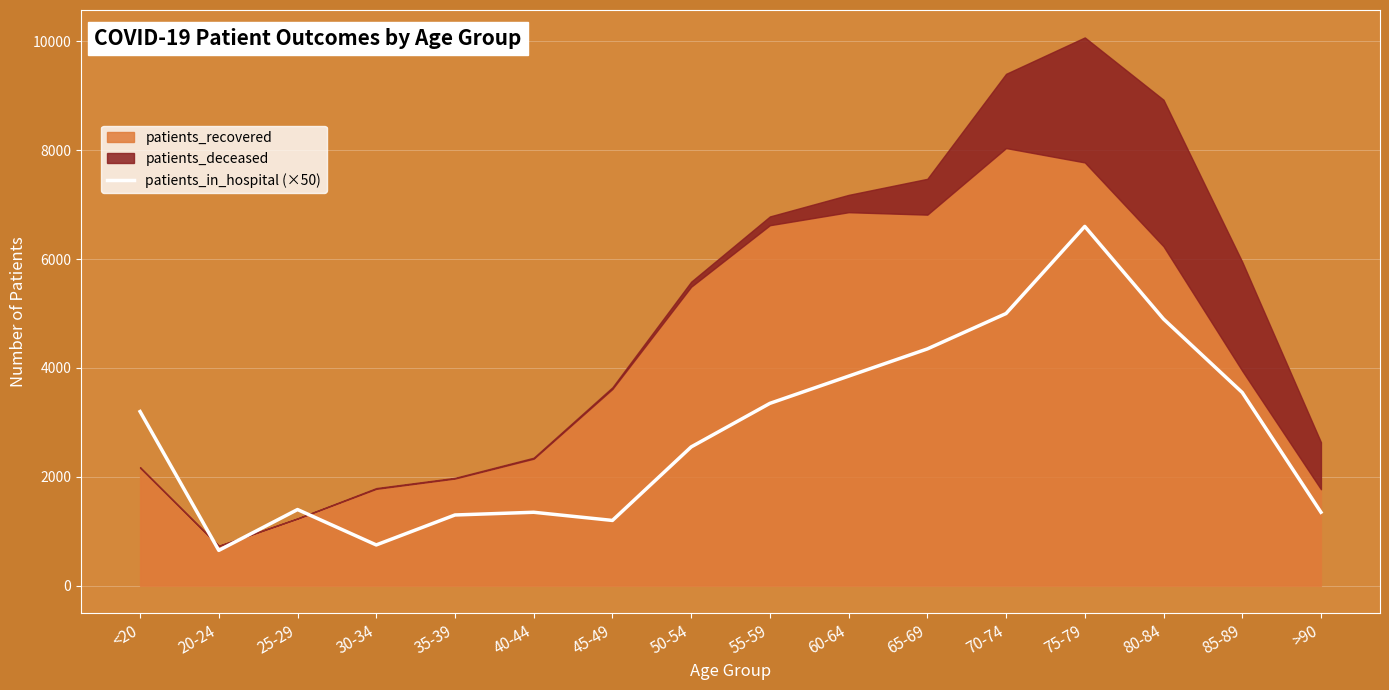

True or false: there are more than 1 points higher than both neighbors.

True